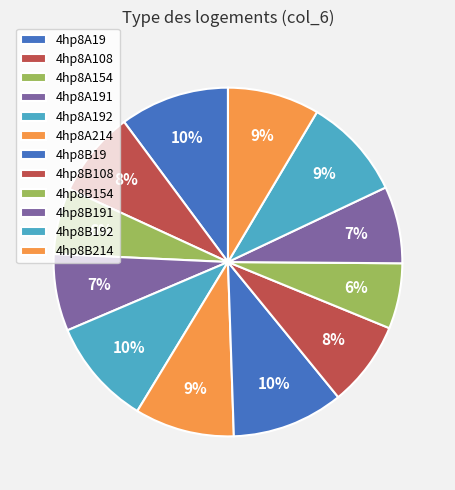

Which category has the smallest portion of the pie?

4hp8B154